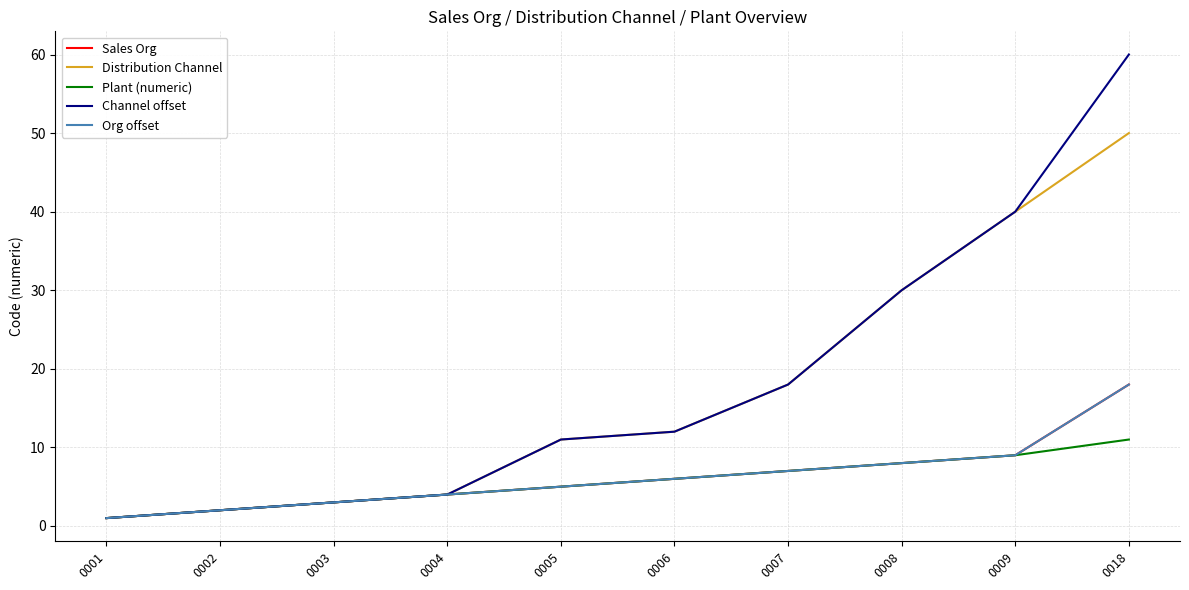

Where is Channel offset nearest to the value 30?

0008